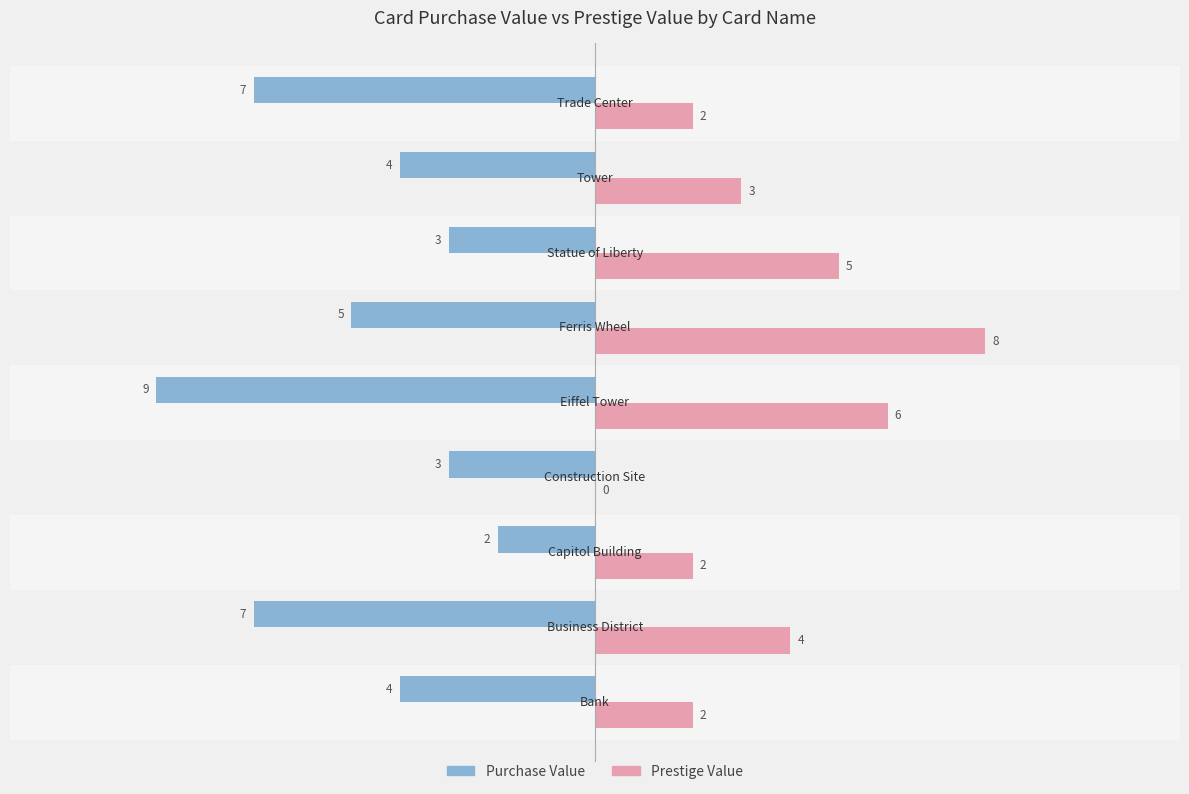

How many Purchase Value values are between -7 and -3?

7